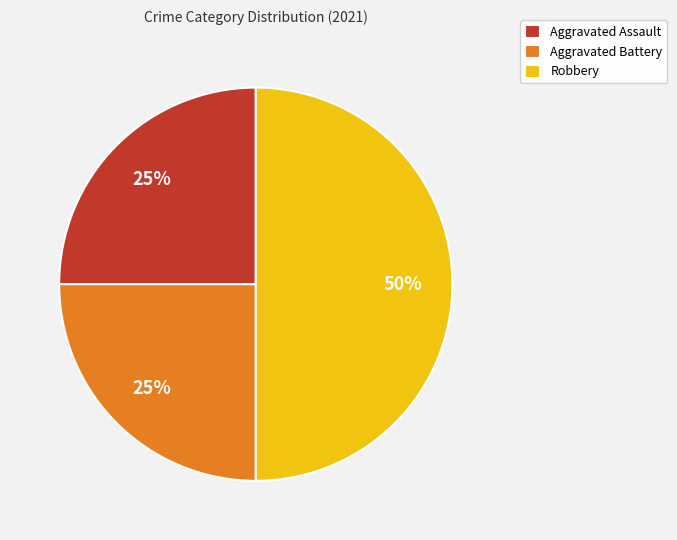

Is Aggravated Assault the majority of the pie?

No